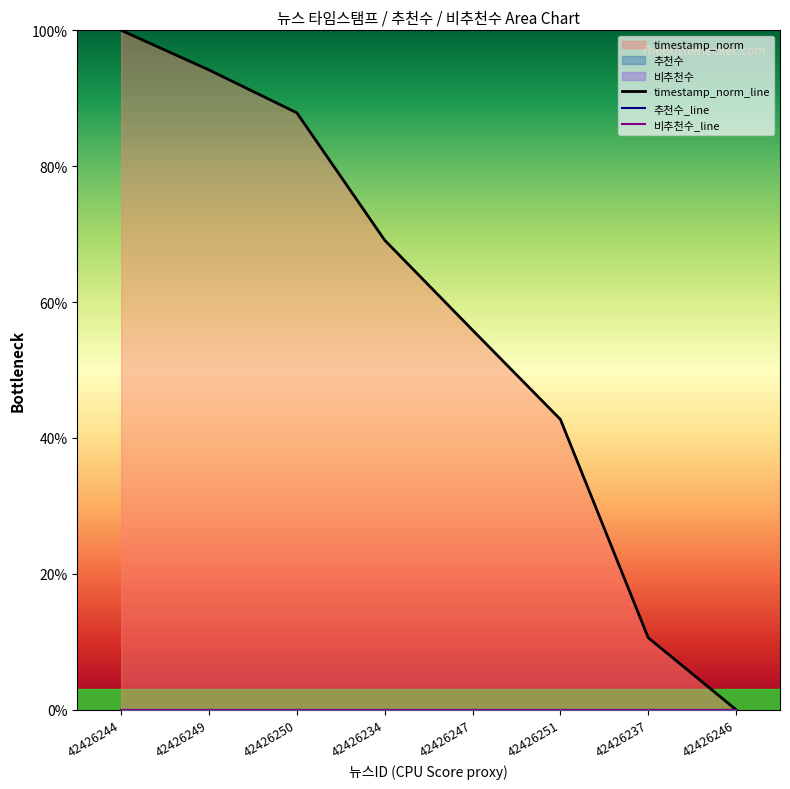

How many series are shown in this chart?

3